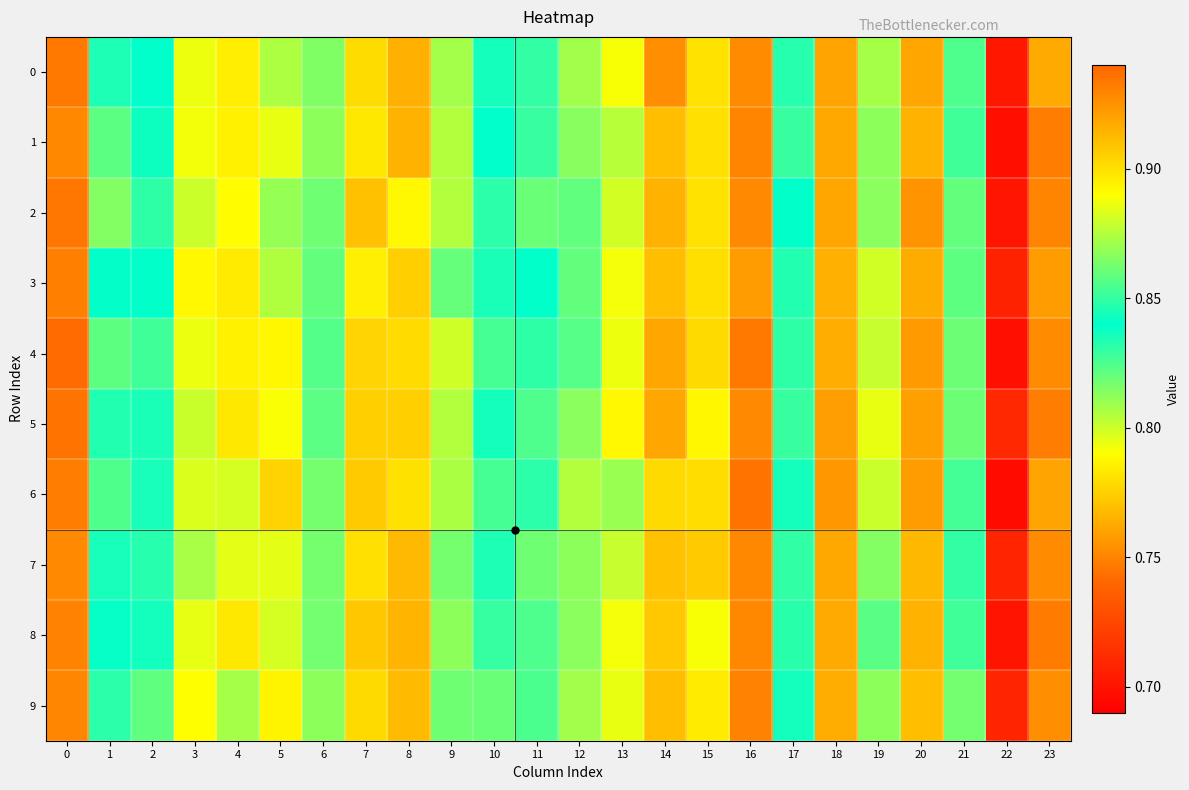

List the series in order of their peak value, lowest first.

7, 9, 3, 1, 8, 0, 2, 5, 6, 4